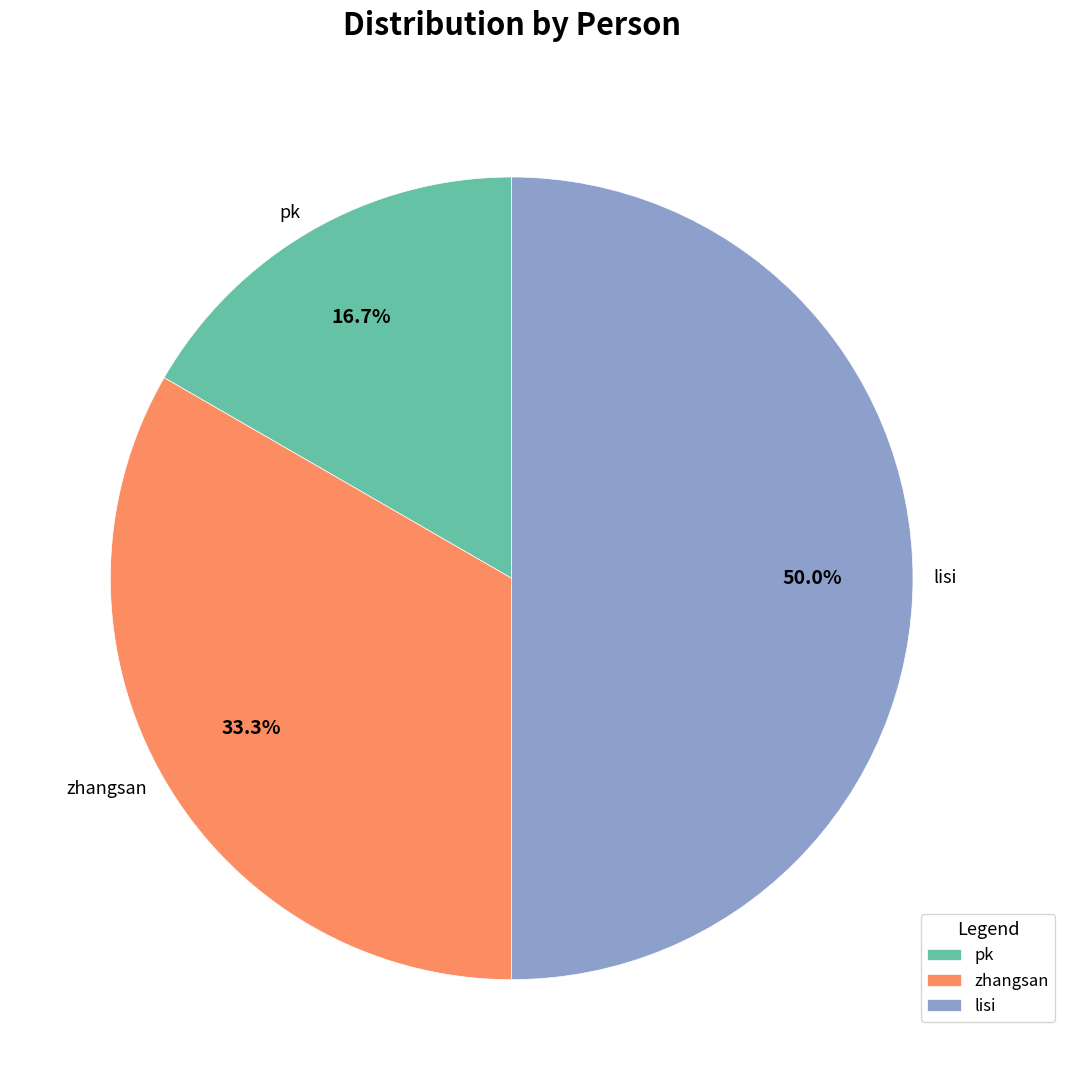

Which has a higher value, pk or lisi?

lisi